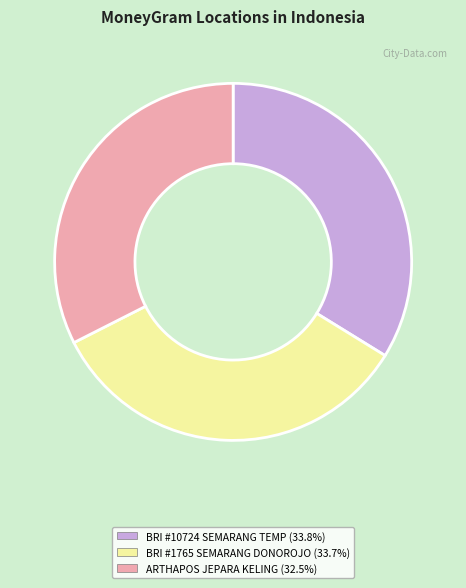

Is there a majority slice in this chart?

No